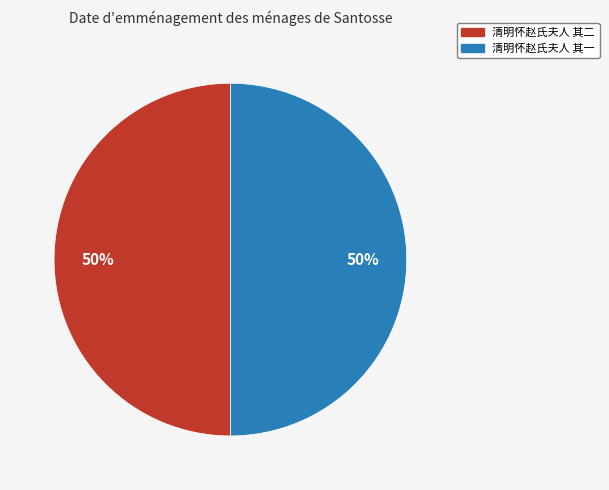

To the nearest percent, what is the combined percentage of 清明怀赵氏夫人 其二 and 清明怀赵氏夫人 其一?

100%